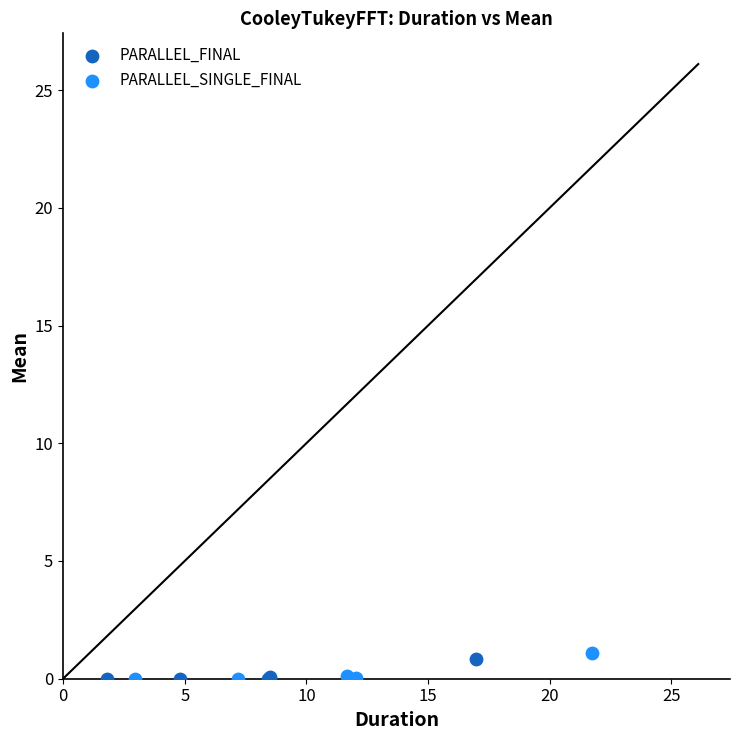

What are all the series names shown in the legend?

PARALLEL_FINAL, PARALLEL_SINGLE_FINAL